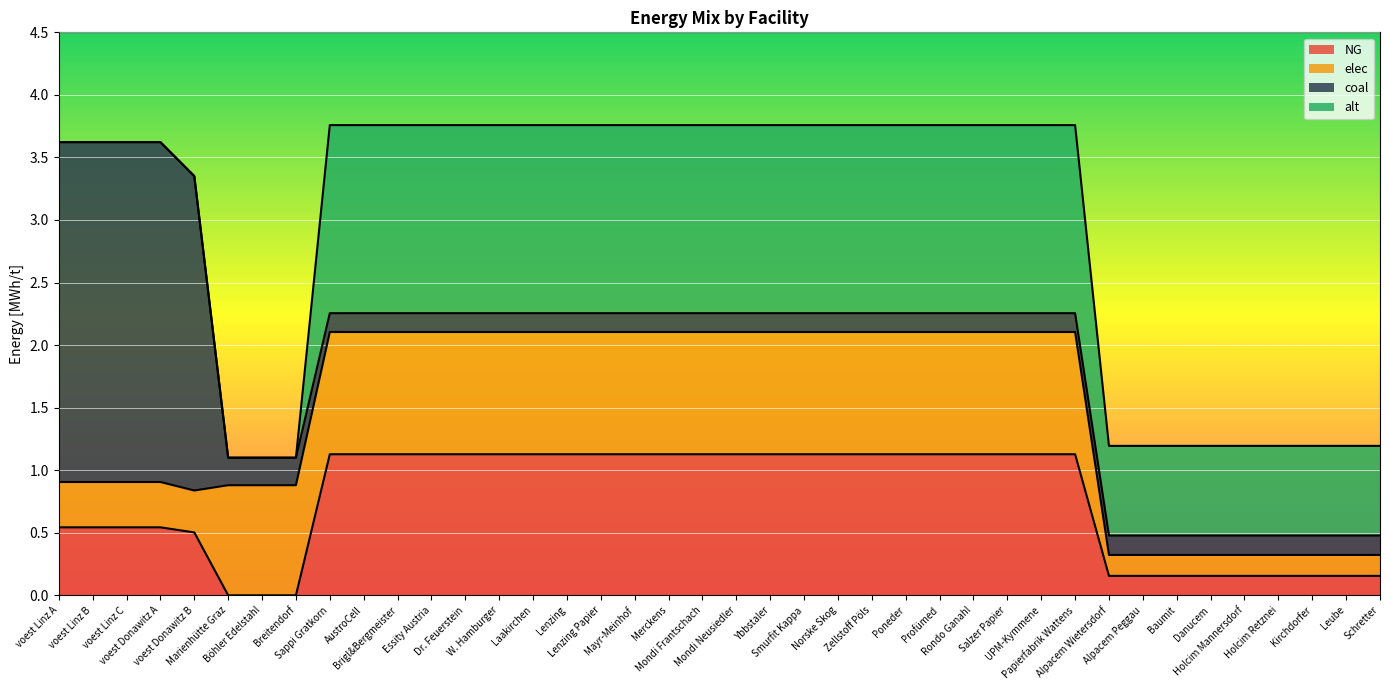

Which series has the widest spread of values?

coal